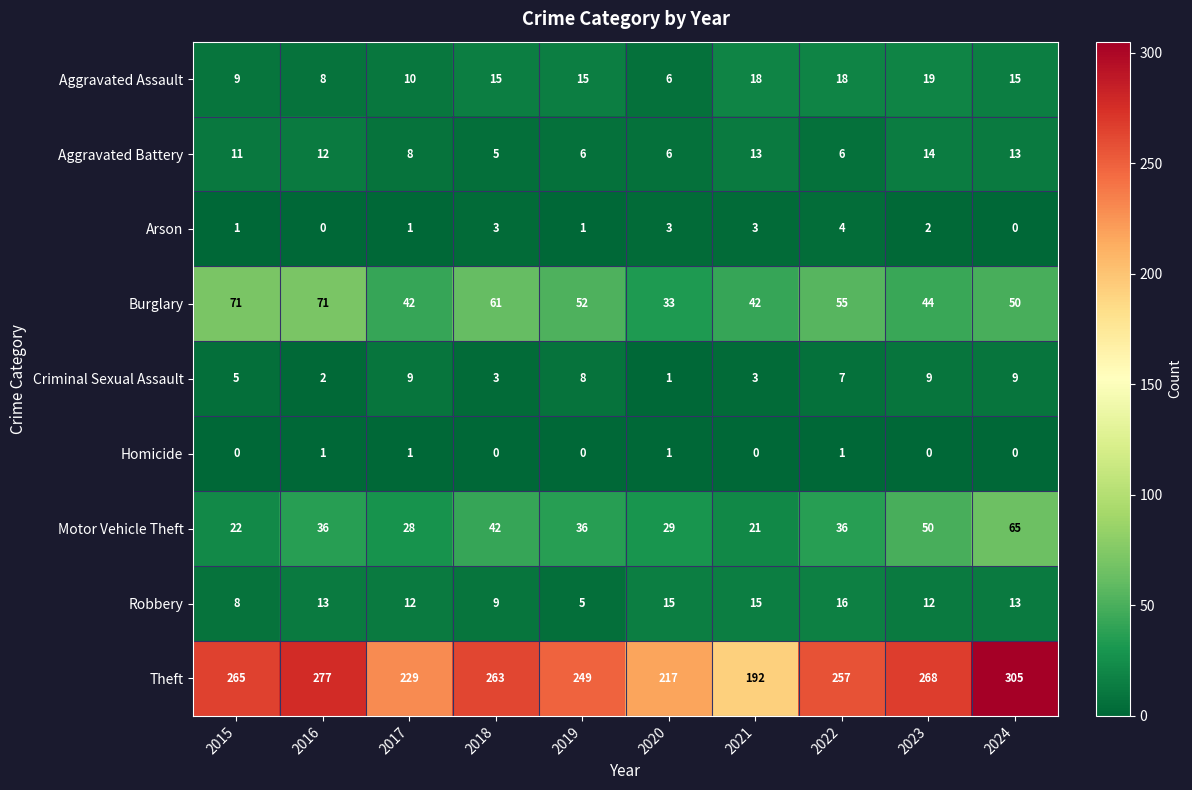

List the series in order of their peak value, highest first.

Theft, Burglary, Motor Vehicle Theft, Aggravated Assault, Robbery, Aggravated Battery, Criminal Sexual Assault, Arson, Homicide